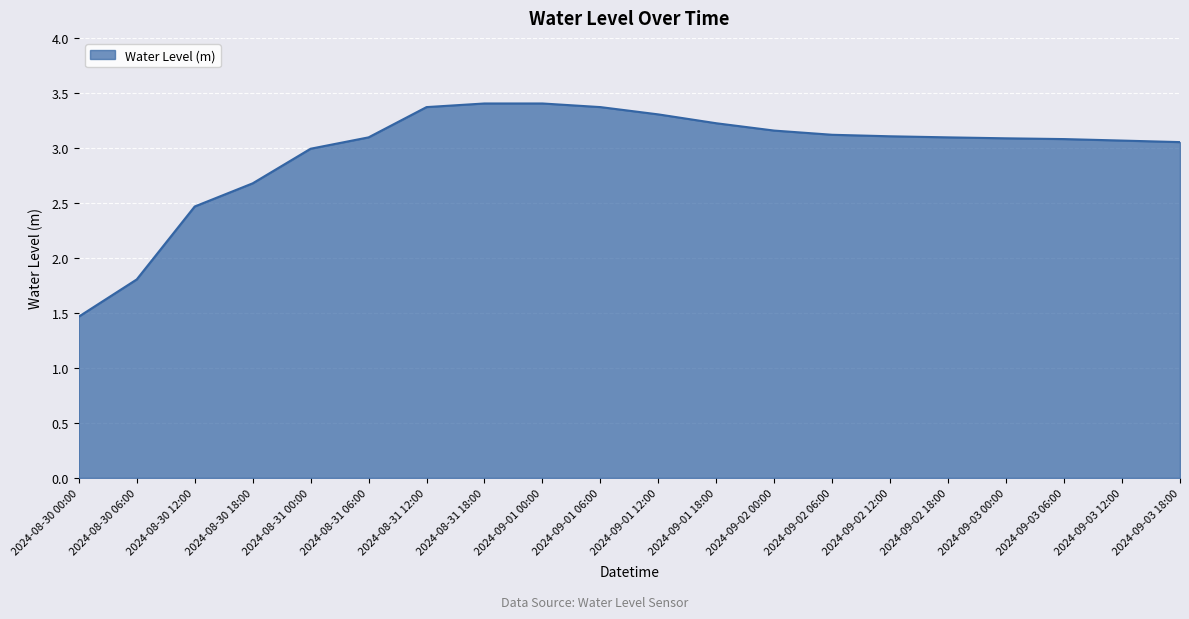

What is the change in value from 2024-08-30 06:00 to 2024-09-01 12:00?

+1.5